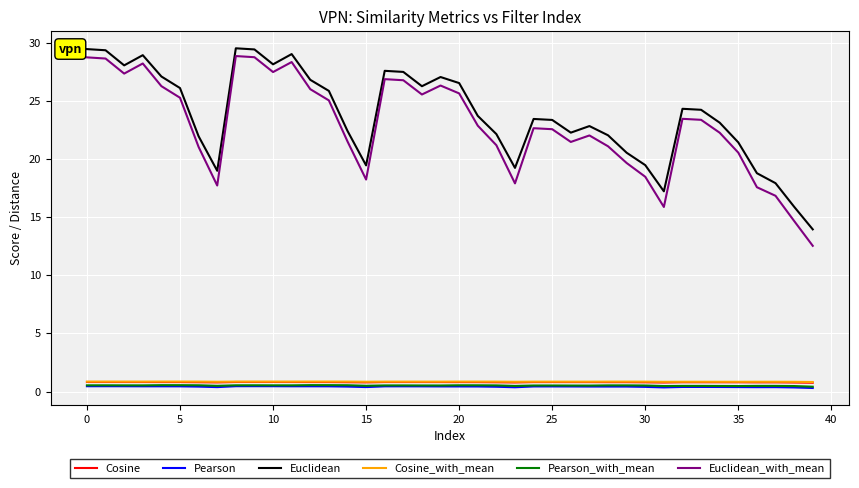

True or false: Euclidean_with_mean and Cosine intersect in this chart.

False